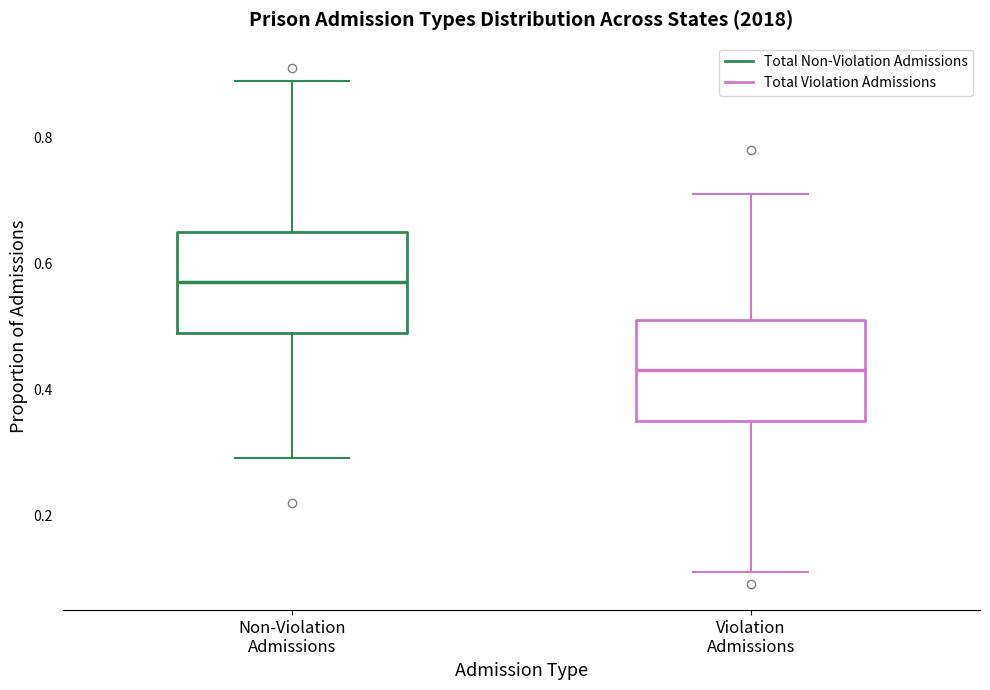

Reading left to right, transcribe this box plot: for each box, give where its median line is, the range the box spans, and where its two whiskers end, as read against the y-axis. The values are not printed on the chart, so give them approximately, as read against the axis.

Non-Violation Admissions: median 0.58, box 0.50 to 0.66, whiskers 0.30 to 0.90
Violation Admissions: median 0.44, box 0.36 to 0.52, whiskers 0.12 to 0.72